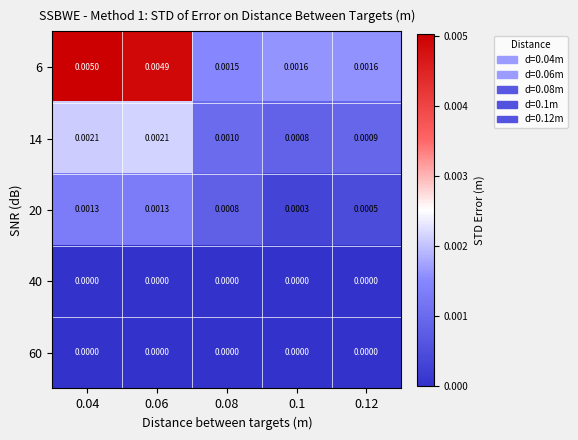

Which series changed the most between 0.04 and 0.1?

6